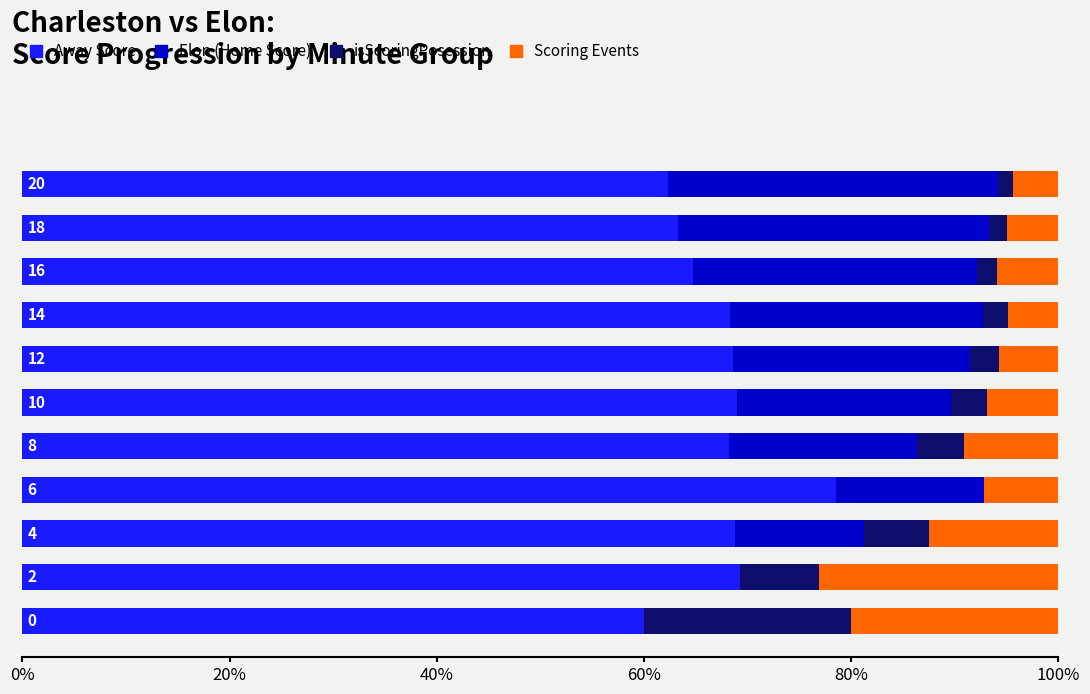

What is the highest value of the Away Score series?

78.6